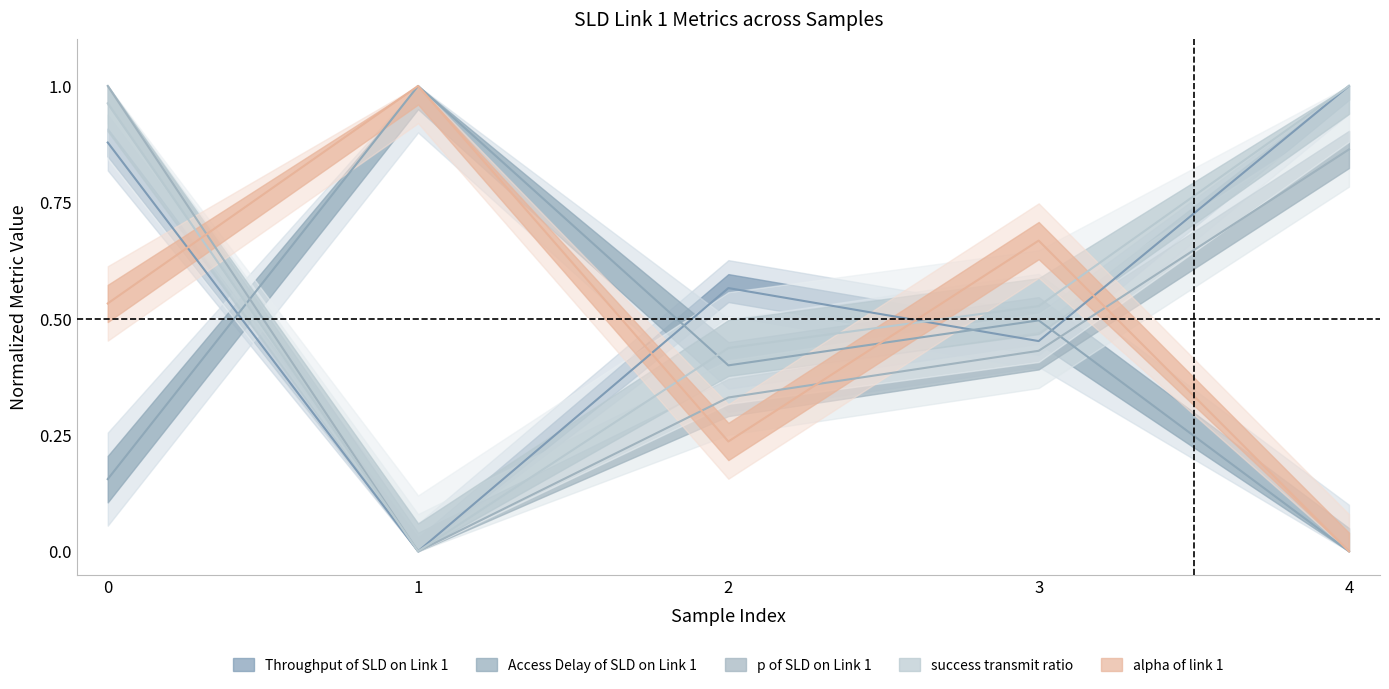

How many lines are shown in the chart?

5